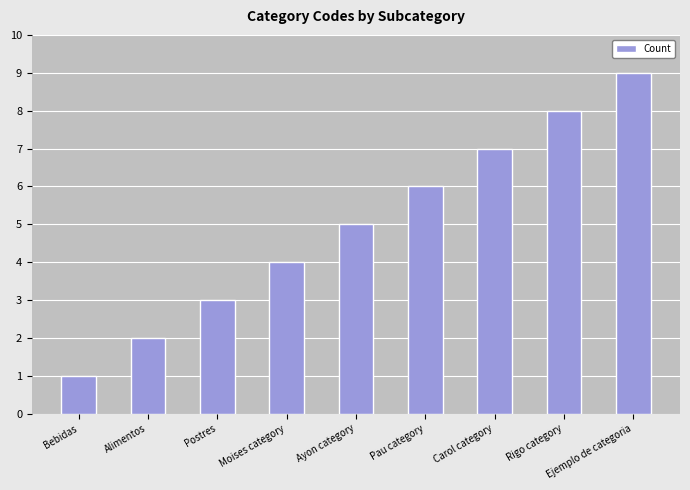

What is the sum of the values at Bebidas and Pau category?

7